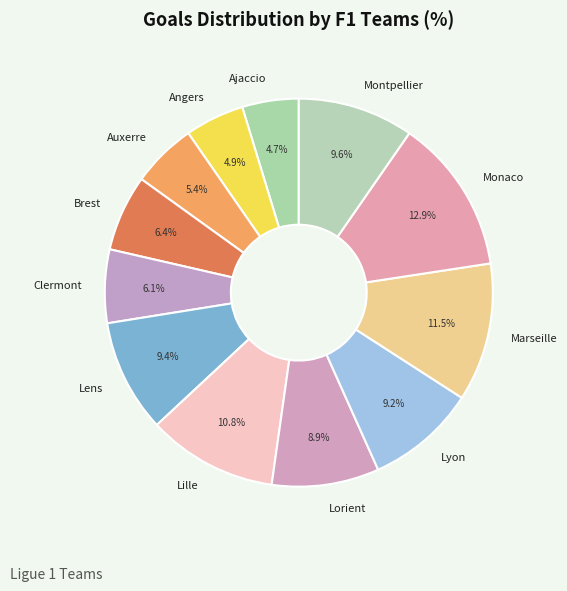

Is there any slice that represents more than half of the pie?

No